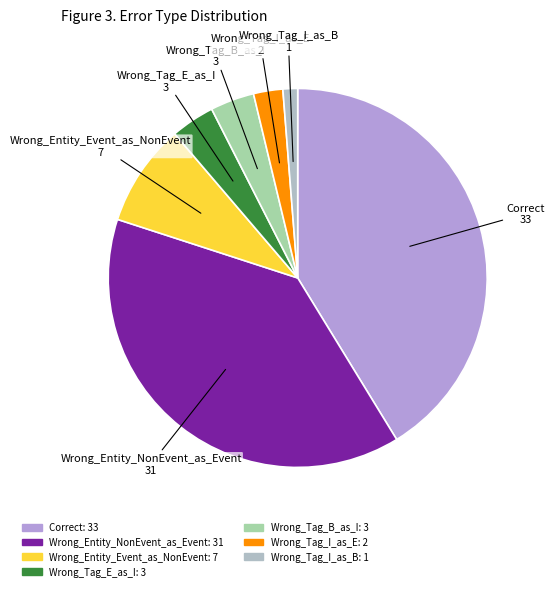

Is the sum of Wrong_Entity_Event_as_NonEvent and Wrong_Tag_I_as_B greater than half?

No